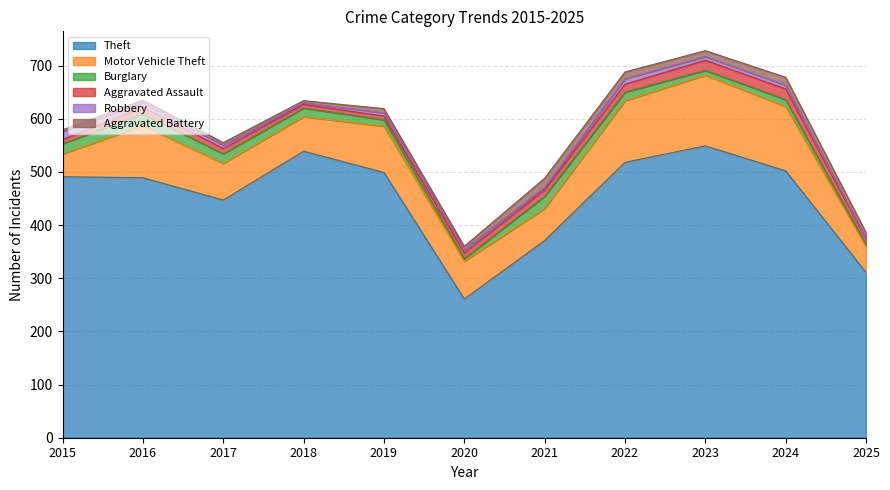

What is the difference between the second highest and minimum values in the Aggravated Battery series?

12